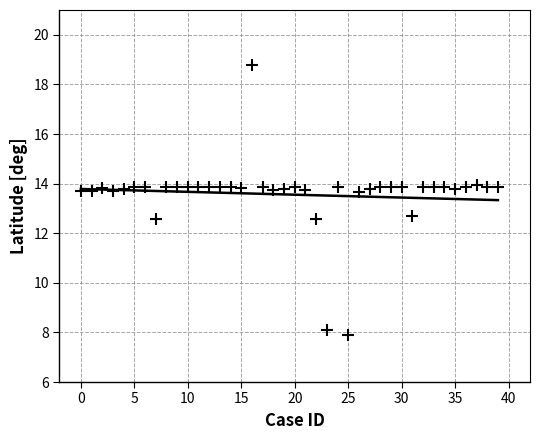

What is the range of Y values (max minus min)?

10.9